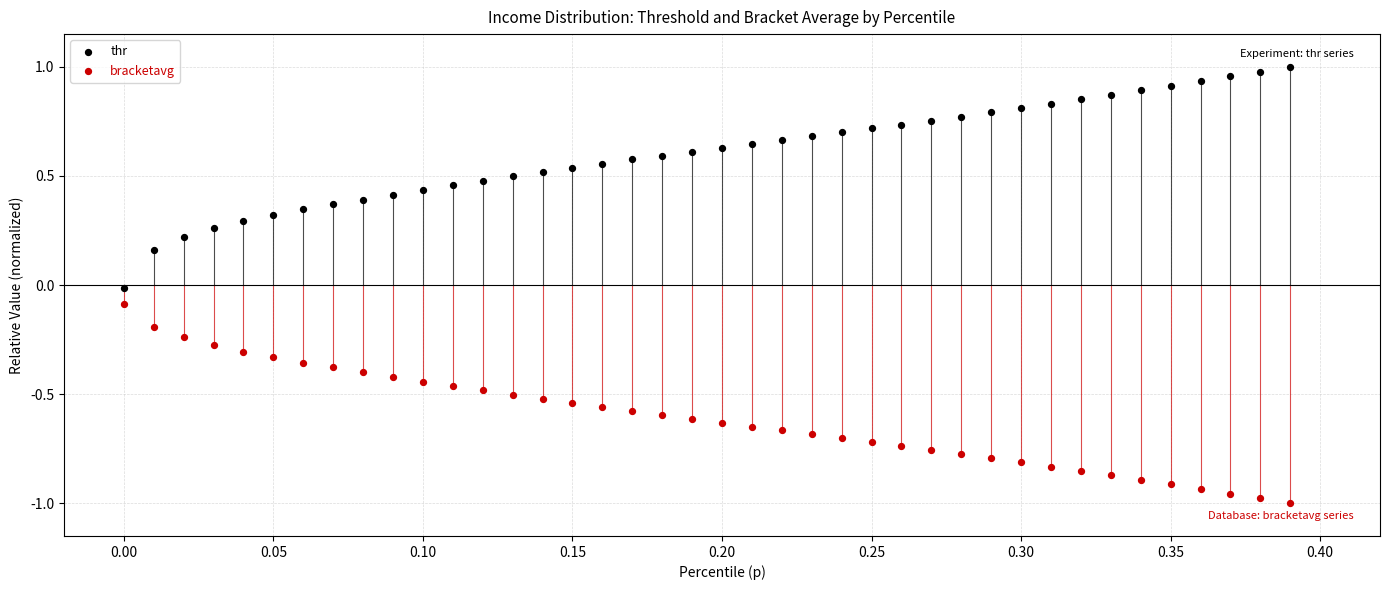

What are all the series names shown in the legend?

thr, bracketavg